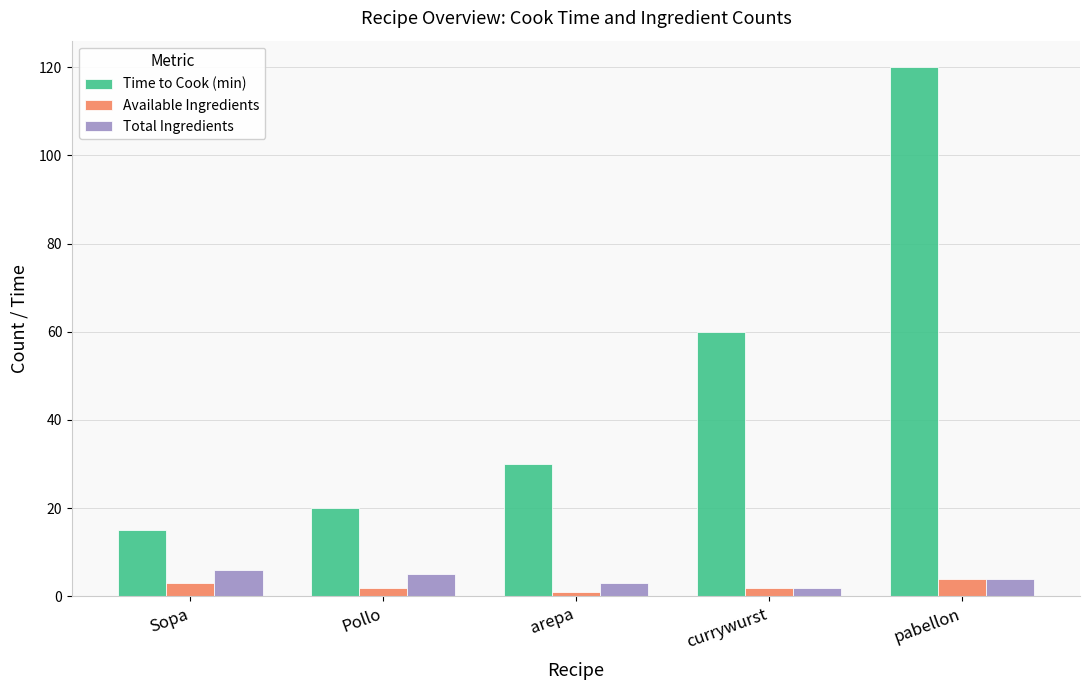

At which label is Time to Cook (min) closest to 67?

currywurst